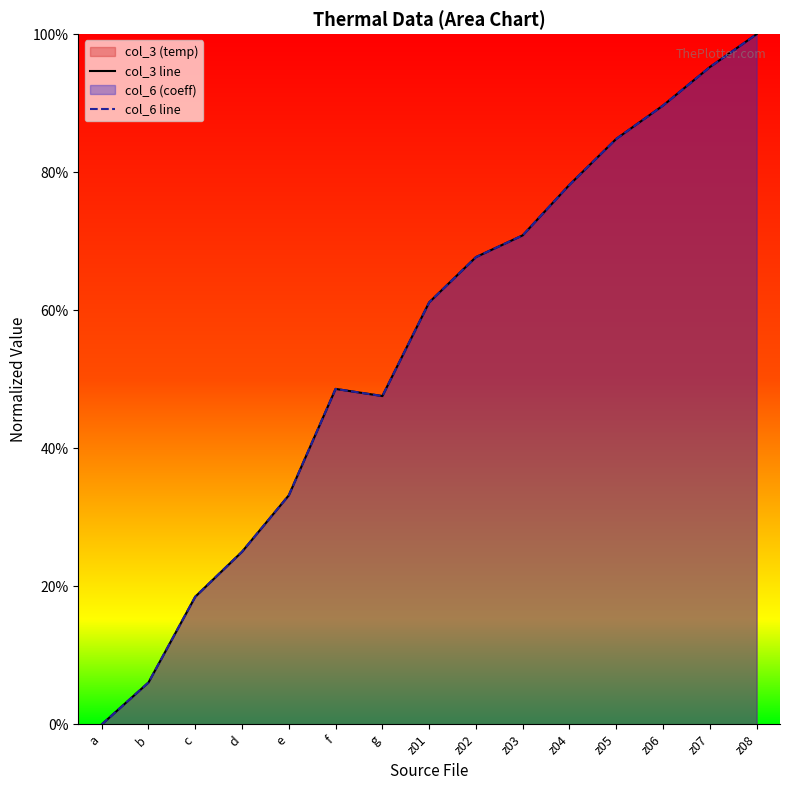

Which label corresponds to the smallest value in the chart?

a